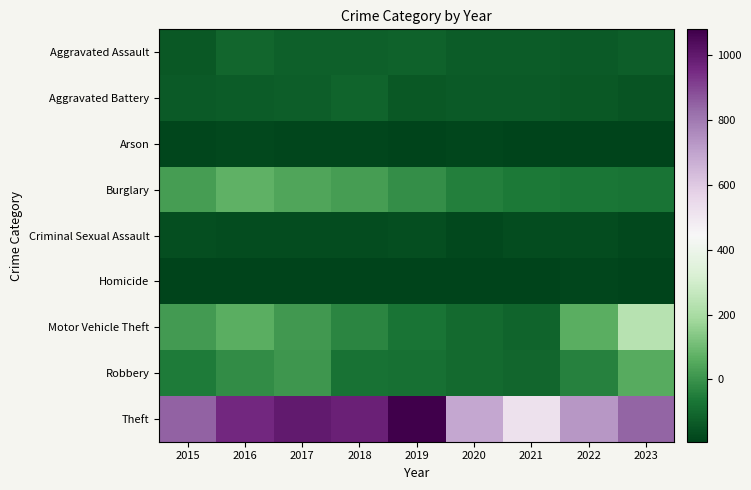

Which series changed the most between 2018 and 2021?

Theft